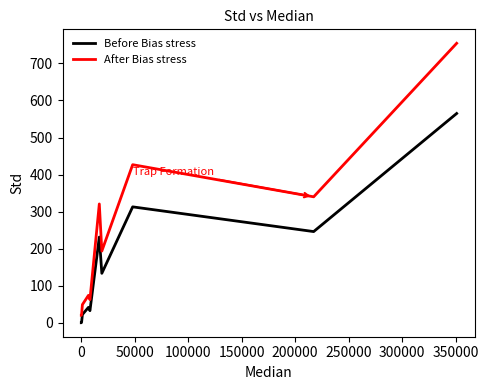

At 0, list the series in order from largest to smallest.

After Bias stress, Before Bias stress